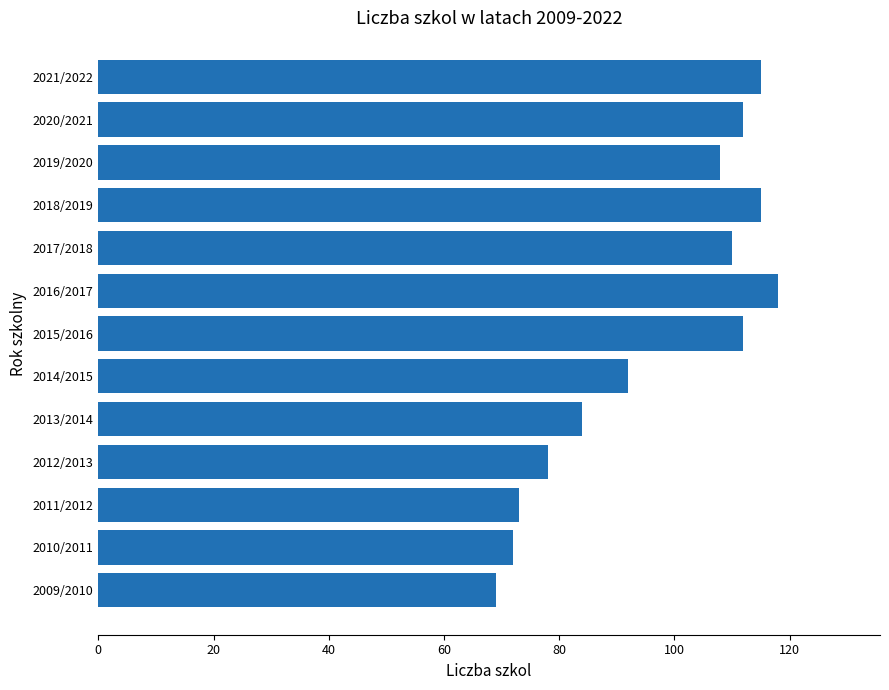

Are the bars horizontal?

Yes